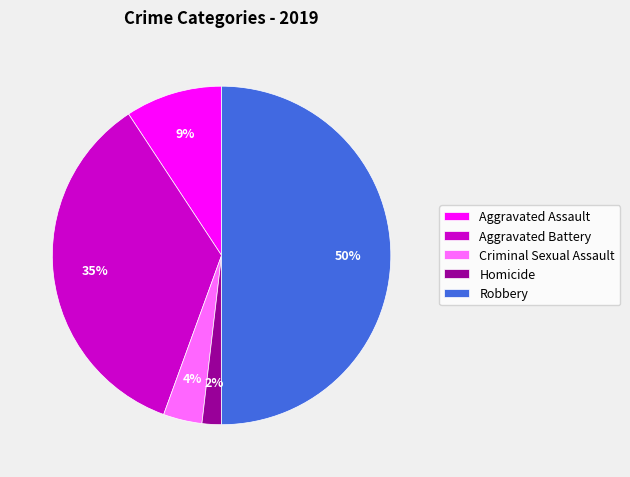

Between Aggravated Battery and Homicide, which is larger?

Aggravated Battery